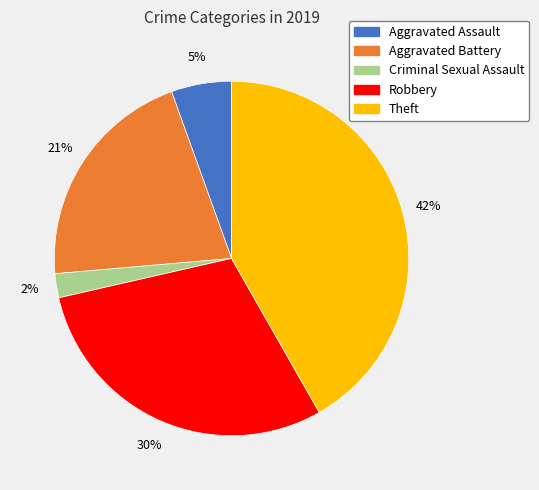

Which slice is the smallest?

Criminal Sexual Assault